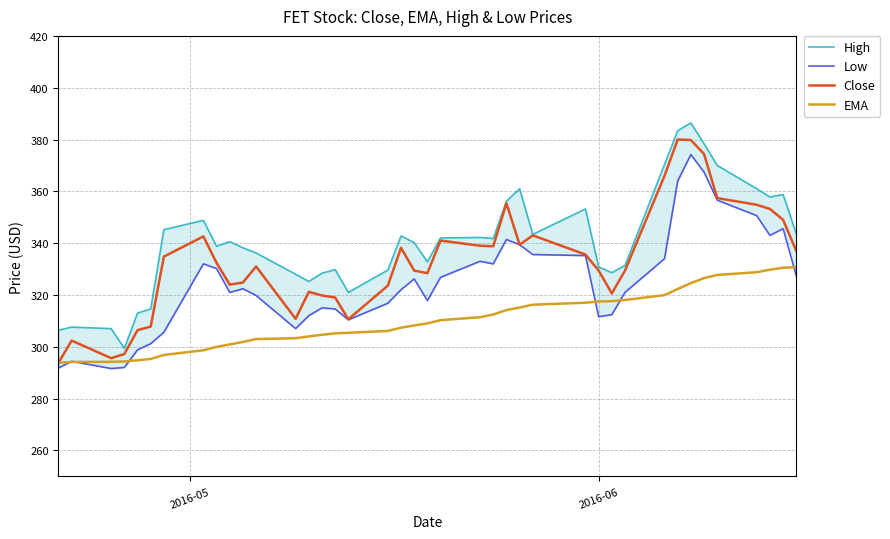

What are all the series names shown in the legend?

High, Low, Close, EMA